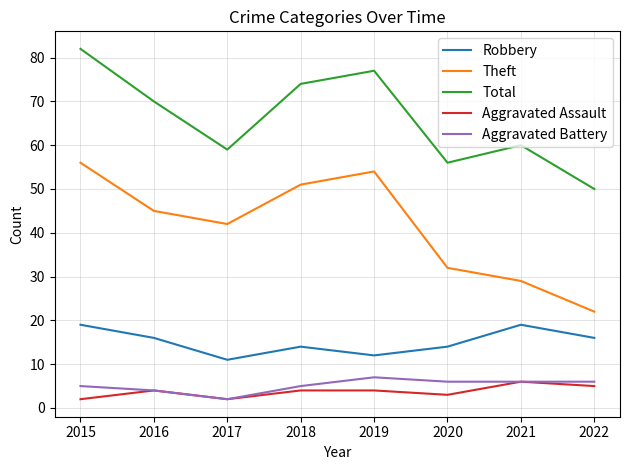

True or false: Aggravated Battery and Theft cross at least once.

False